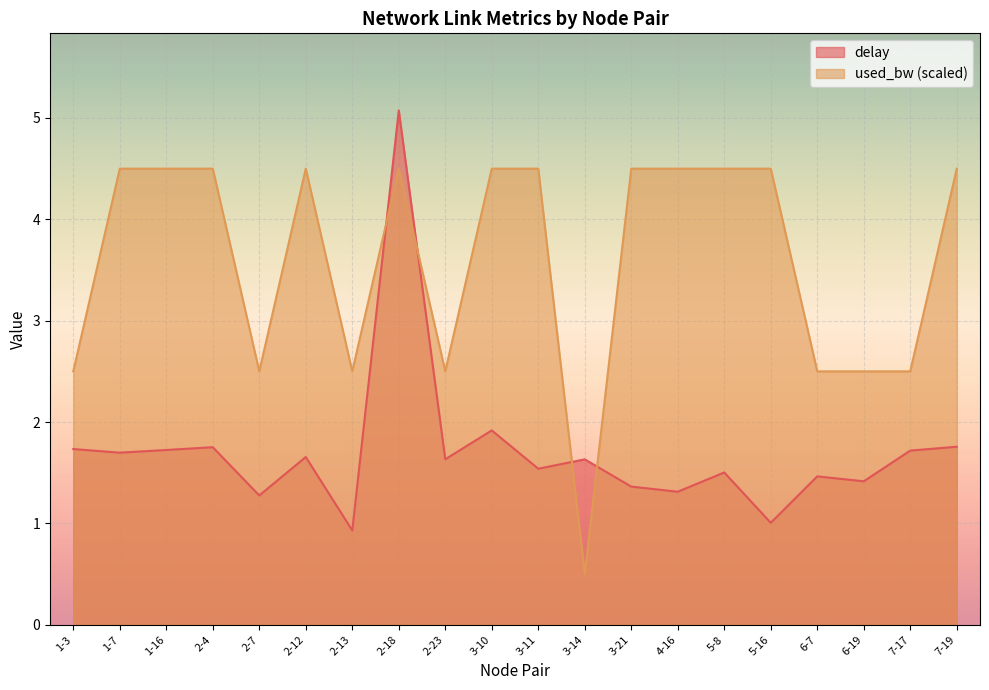

The delay series shows 1.7 at 7-17. True or false?

True